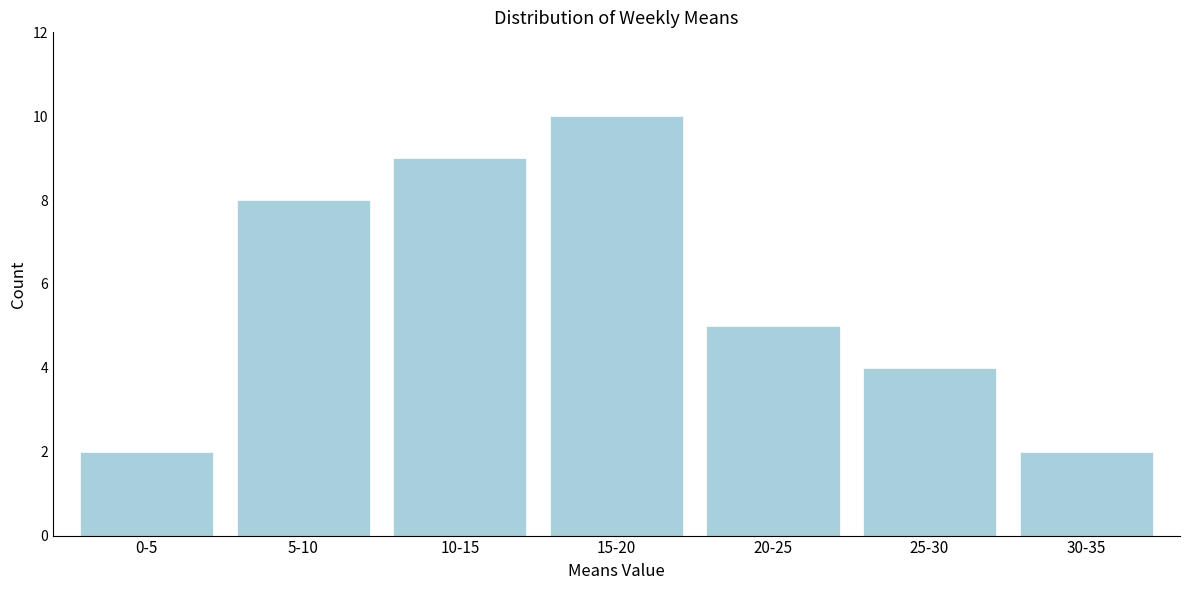

Reading right to left, list all the values displayed in this chart.

30-35=2	25-30=4	20-25=5	15-20=10	10-15=9	5-10=8	0-5=2